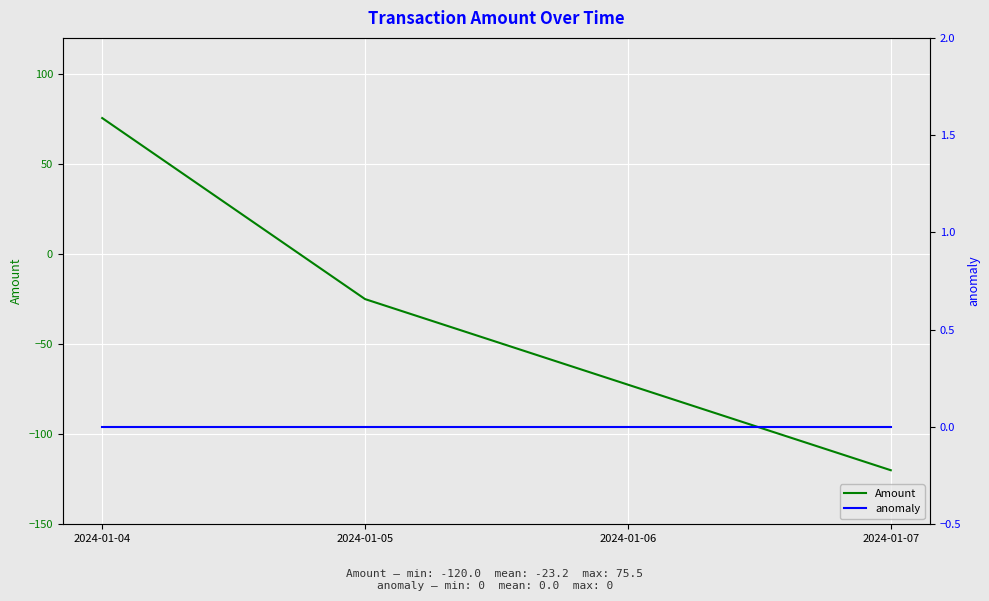

Is it true that Amount equals -120.0 at 2024-01-07?

True